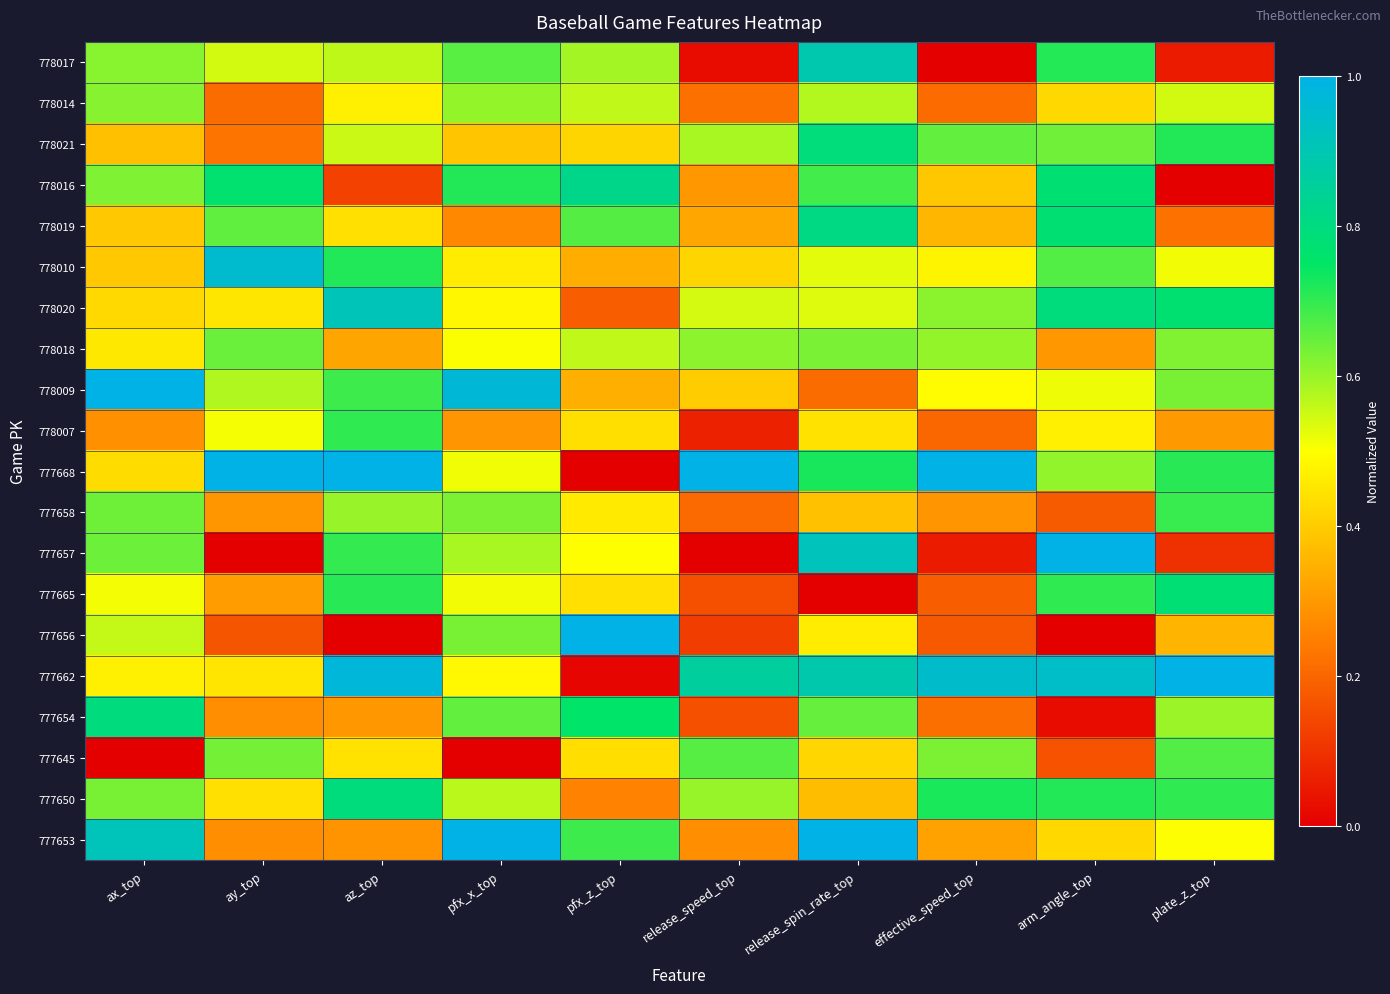

How many distinct data groups are displayed?

20